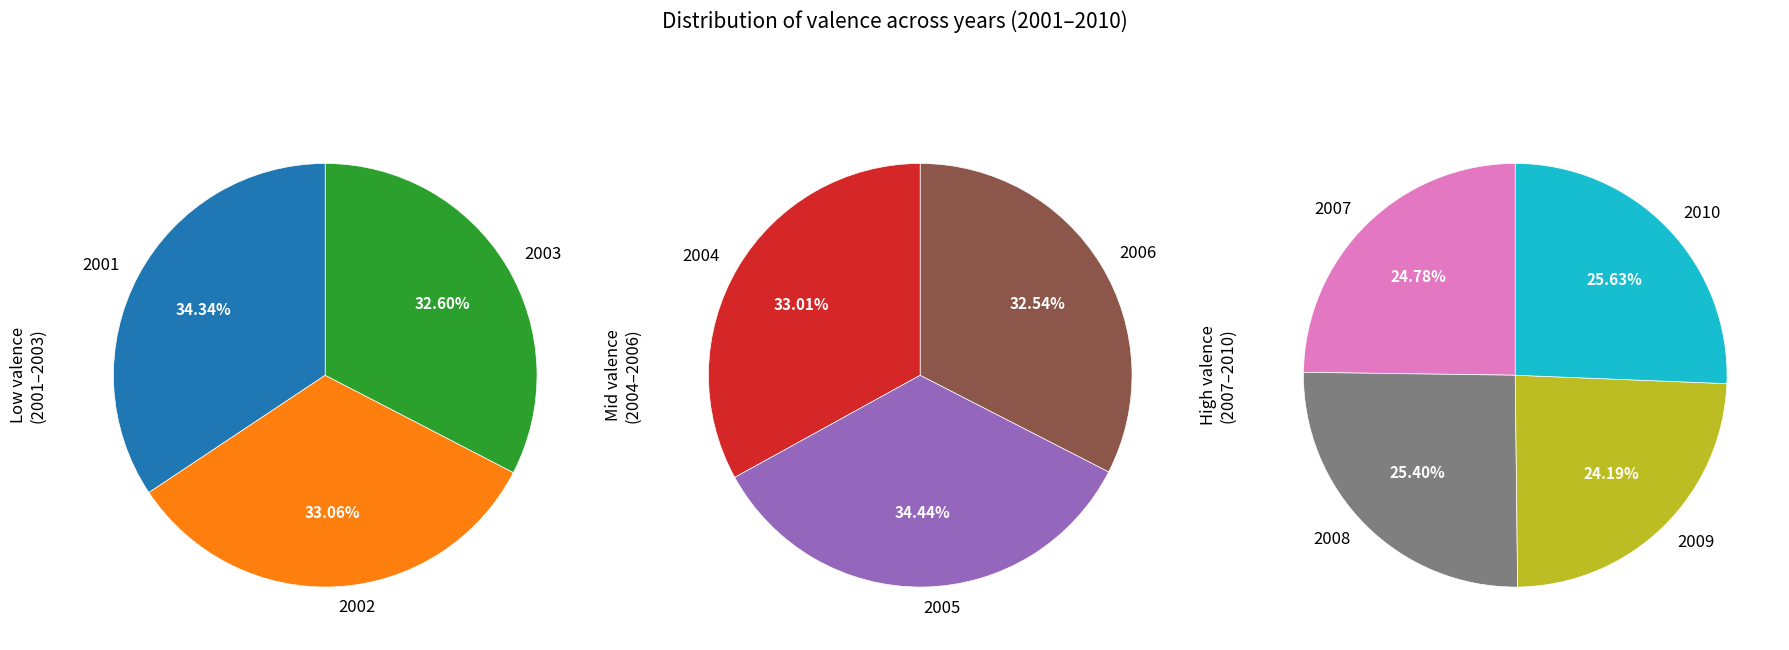

What portion of the pie excludes 2007?

90.1%